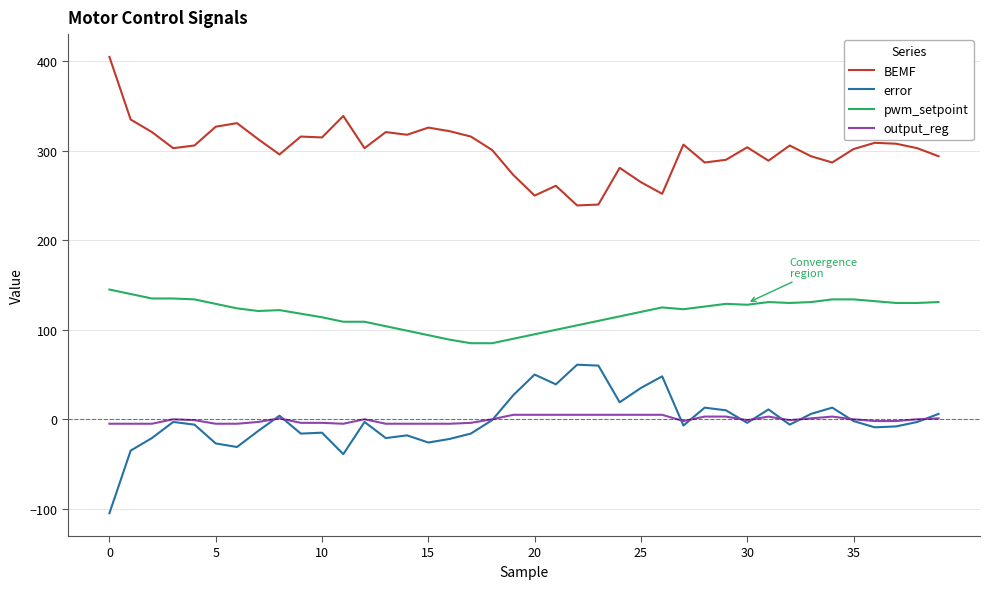

How many distinct data groups are displayed?

4